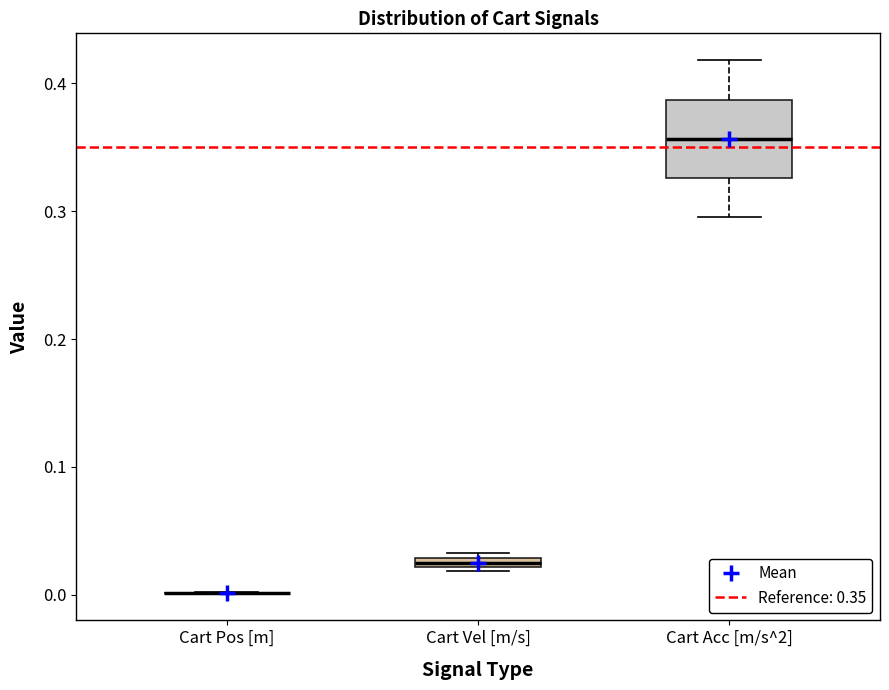

Comparing the boxes themselves (not the whiskers), which one is the tallest?

Cart Acc [m/s^2]